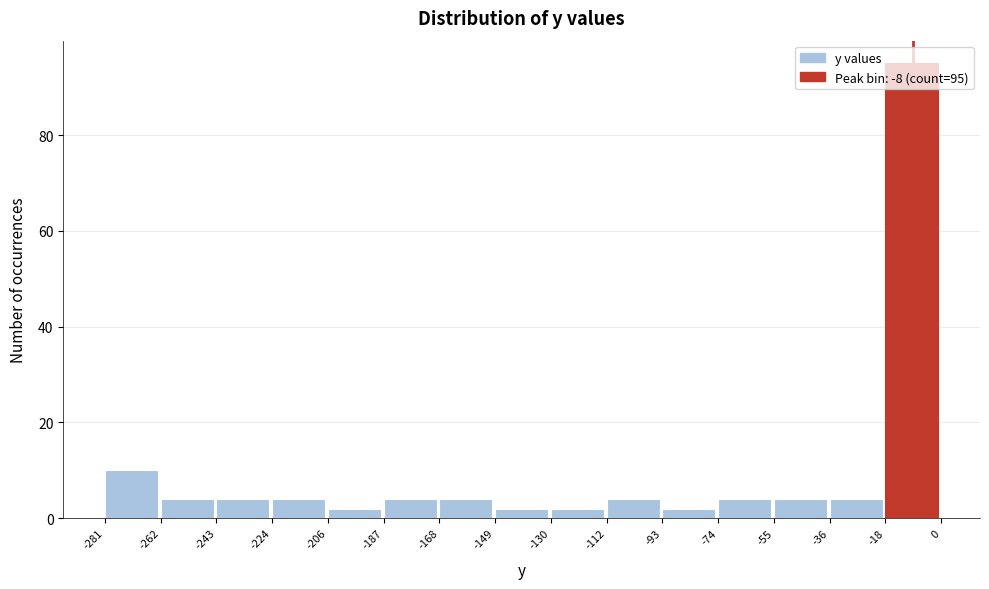

Which range on the x-axis has the tallest bar?

-18 to 0